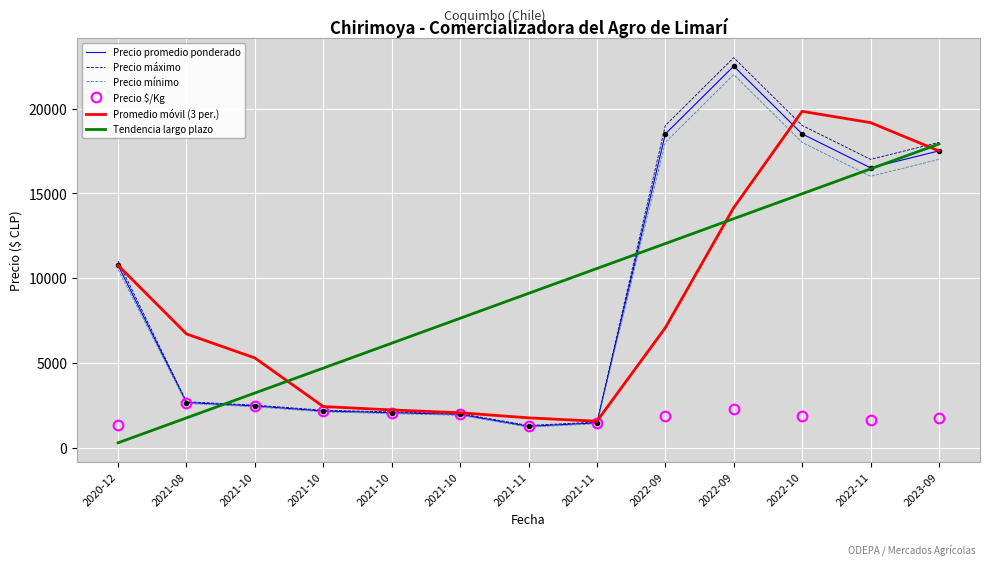

What value does the Precio mínimo series have at 2022-10?

18000.0